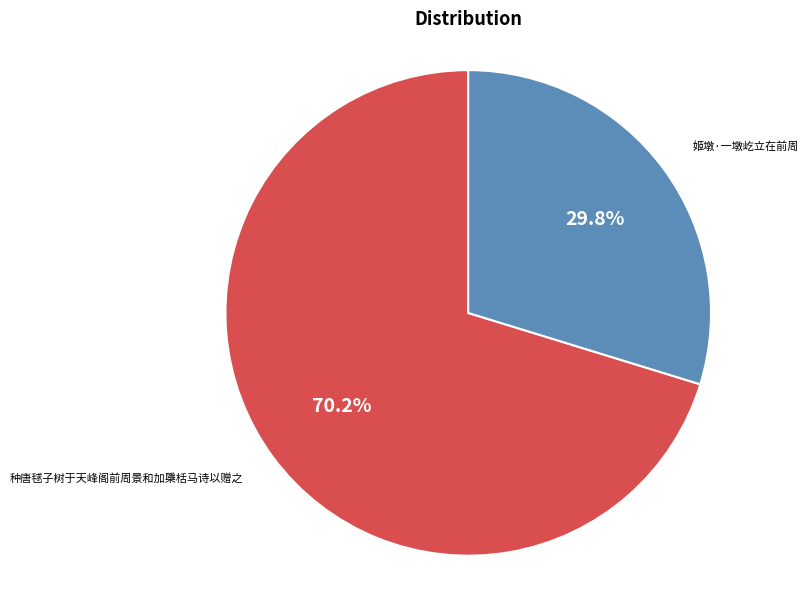

Is there any slice that represents more than half of the pie?

Yes